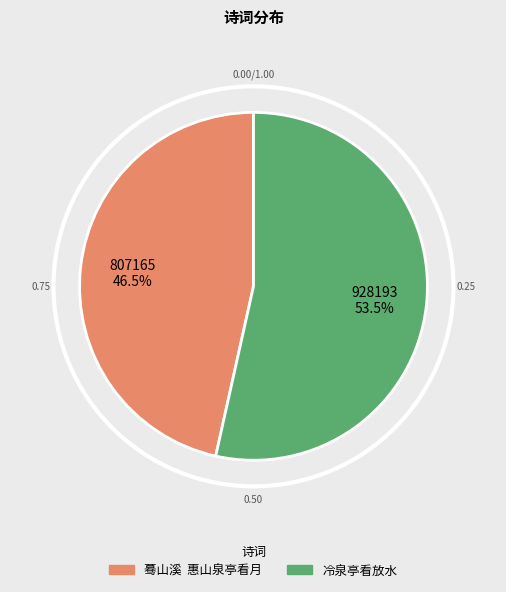

Which has a higher value, 冷泉亭看放水 or 蓦山溪 惠山泉亭看月?

冷泉亭看放水